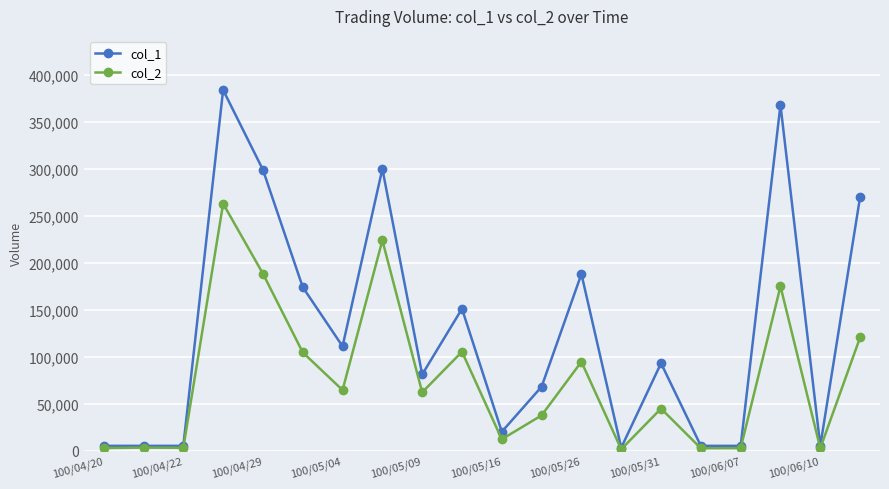

Rank the series by their maximum value, from highest to lowest.

col_1, col_2